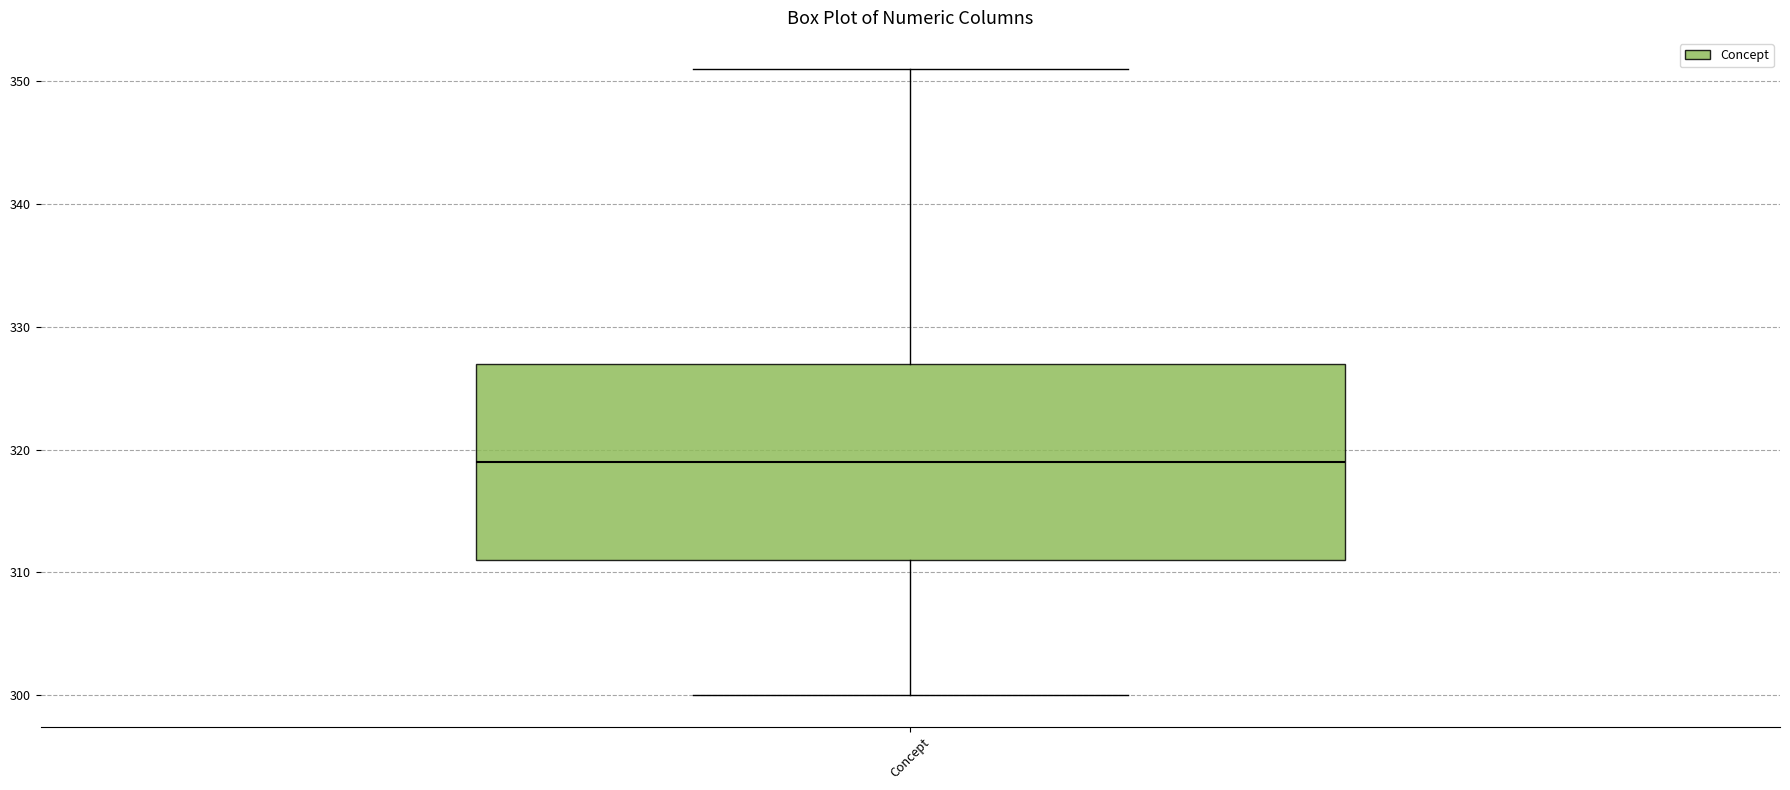

Where does the median line of the box for Concept sit on the y-axis? The values are not printed on the chart, so give them approximately, as read against the axis.

319